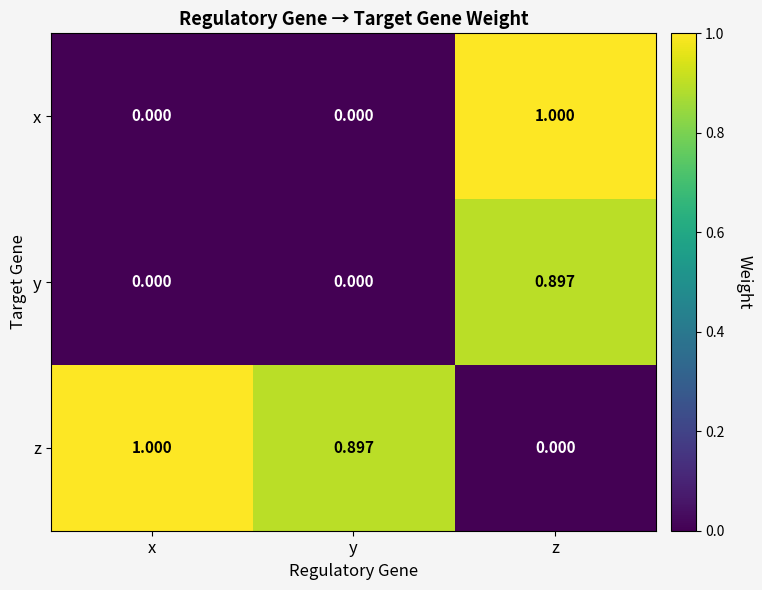

Which series changed the most between y and z?

x